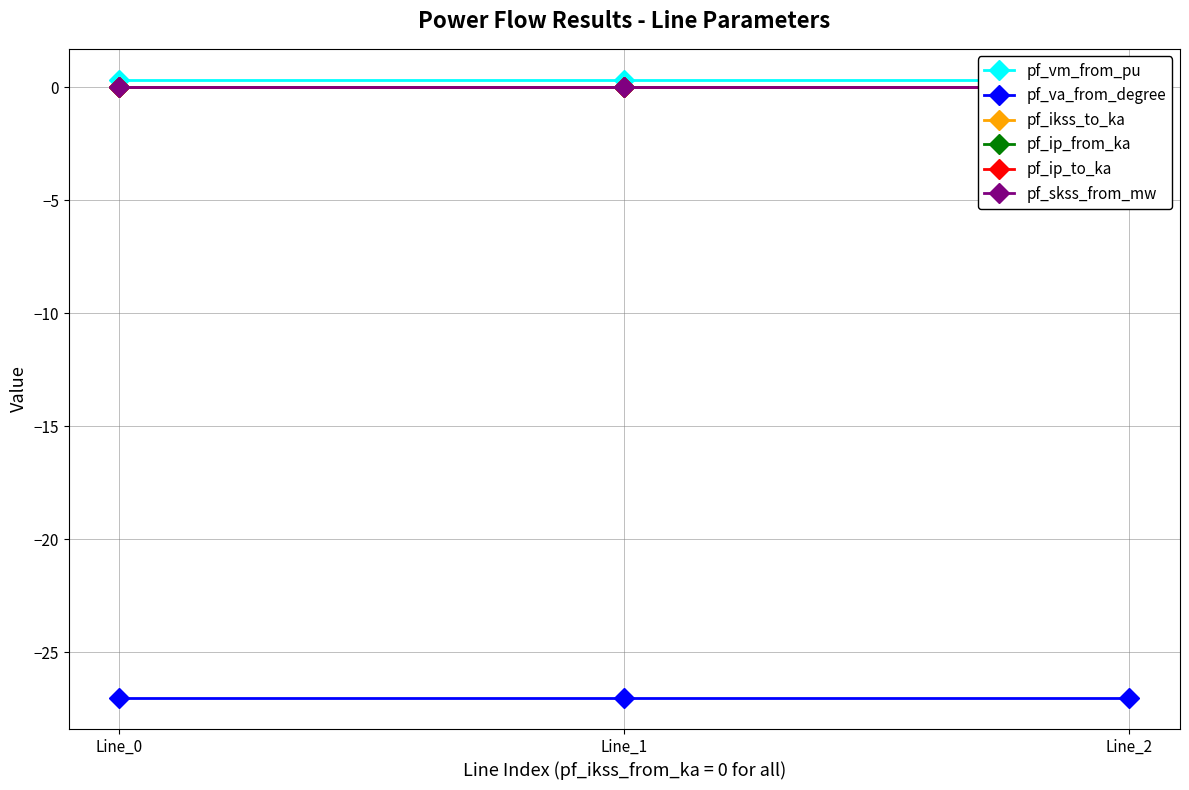

What are all the series names shown in the legend?

pf_vm_from_pu, pf_va_from_degree, pf_ikss_to_ka, pf_ip_from_ka, pf_ip_to_ka, pf_skss_from_mw